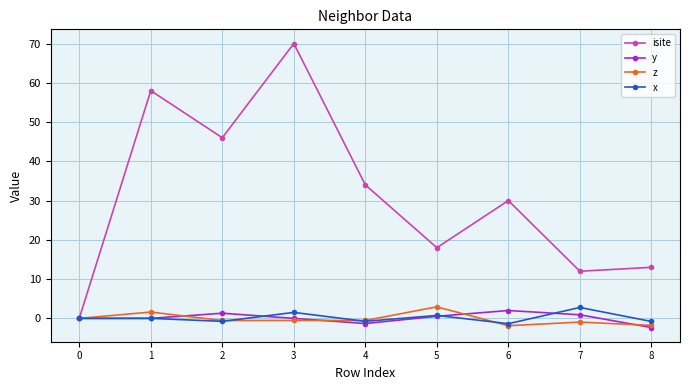

What is the maximum value shown in the chart?

70.0